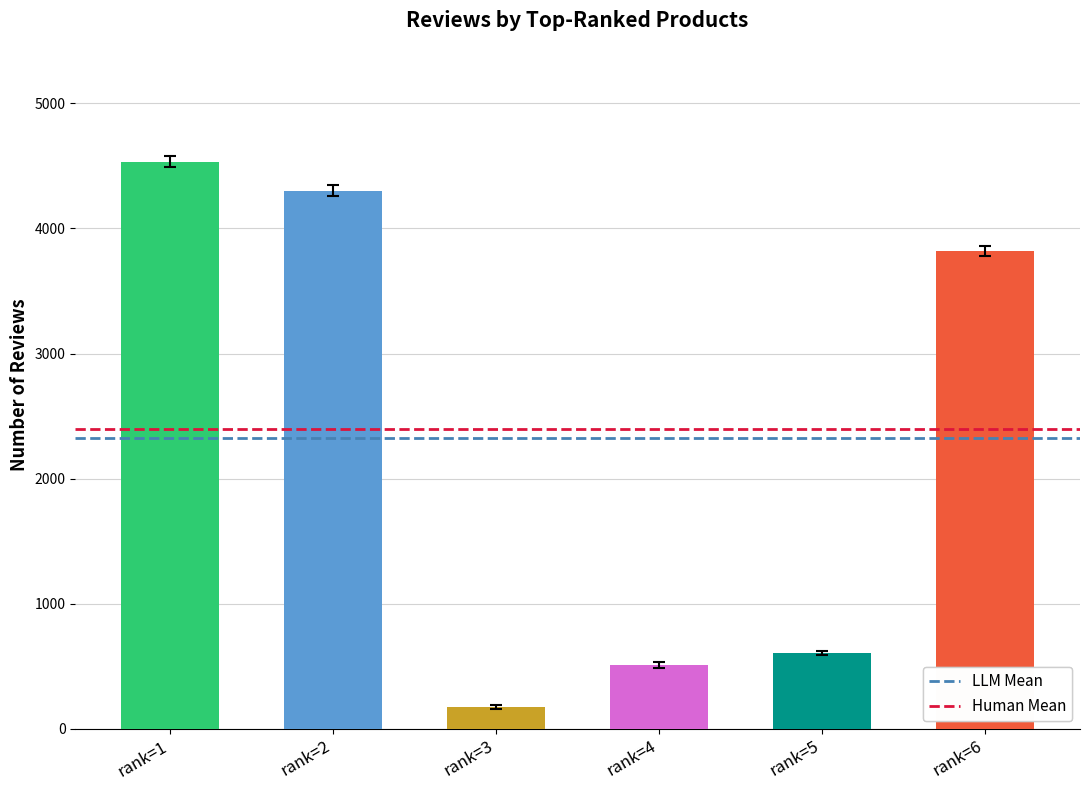

Approximately how many times larger is the value at rank=6 compared to rank=4?

7.5